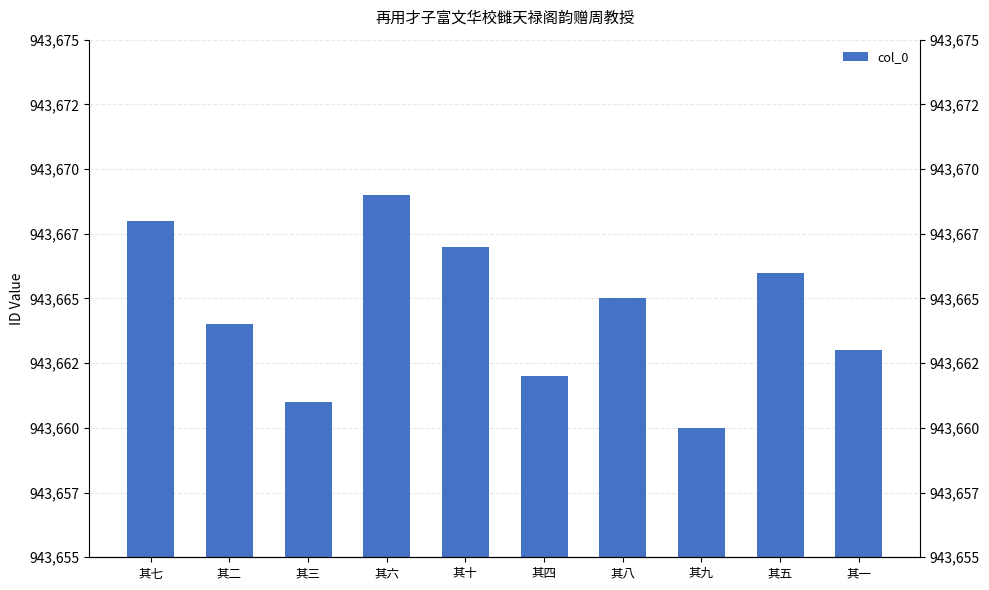

Reading left to right, list all the values displayed in this chart.

943668	943664	943661	943669	943667	943662	943665	943660	943666	943663